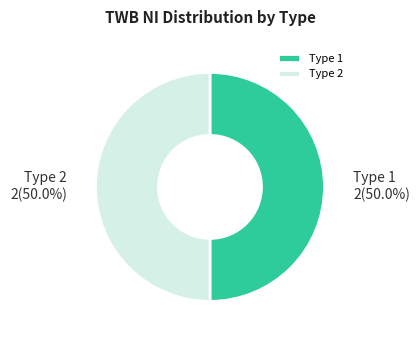

To the nearest percent, what is the average slice percentage?

50%